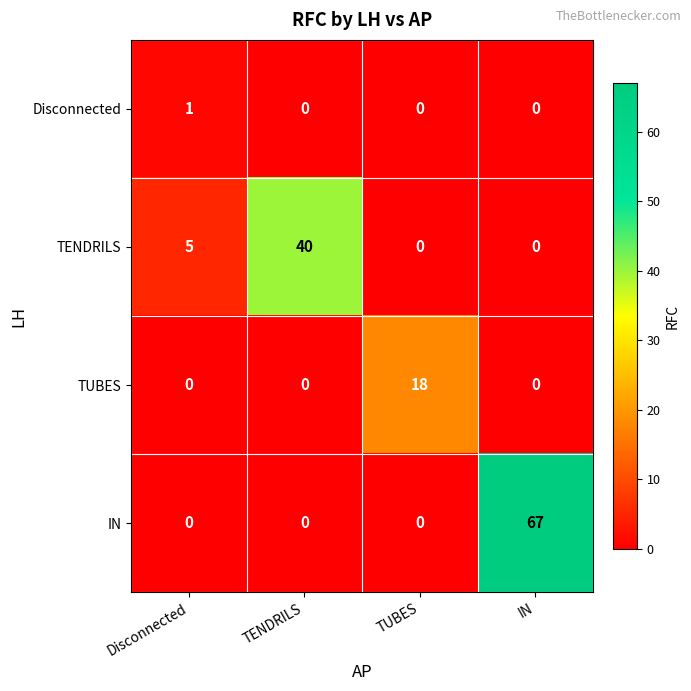

Between TENDRILS and IN, which series saw the biggest shift?

IN